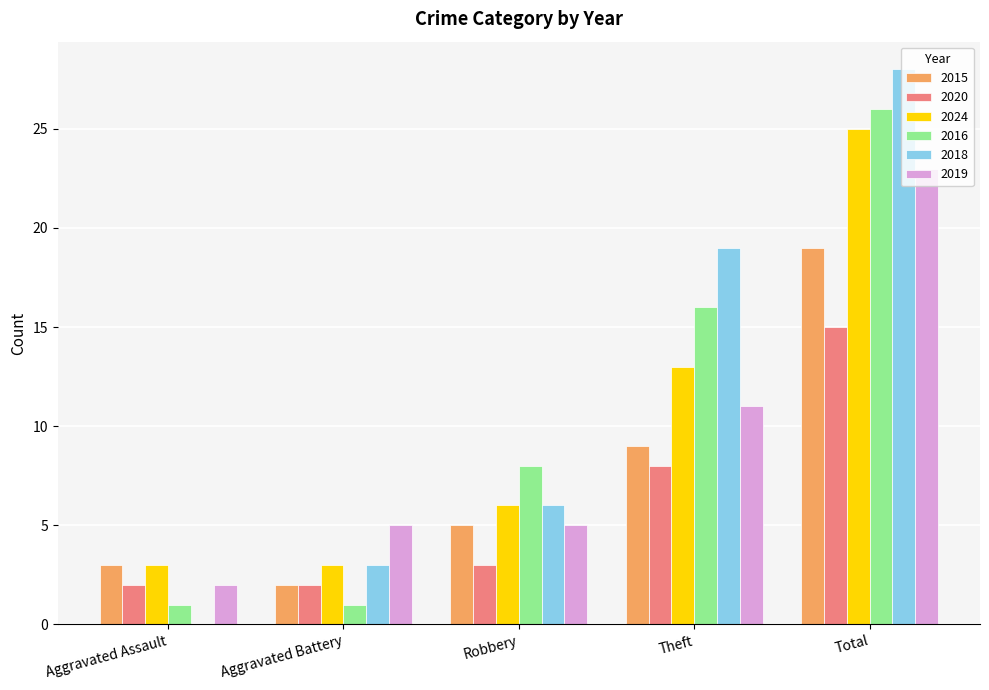

How many 2018 values are between 3 and 19?

3